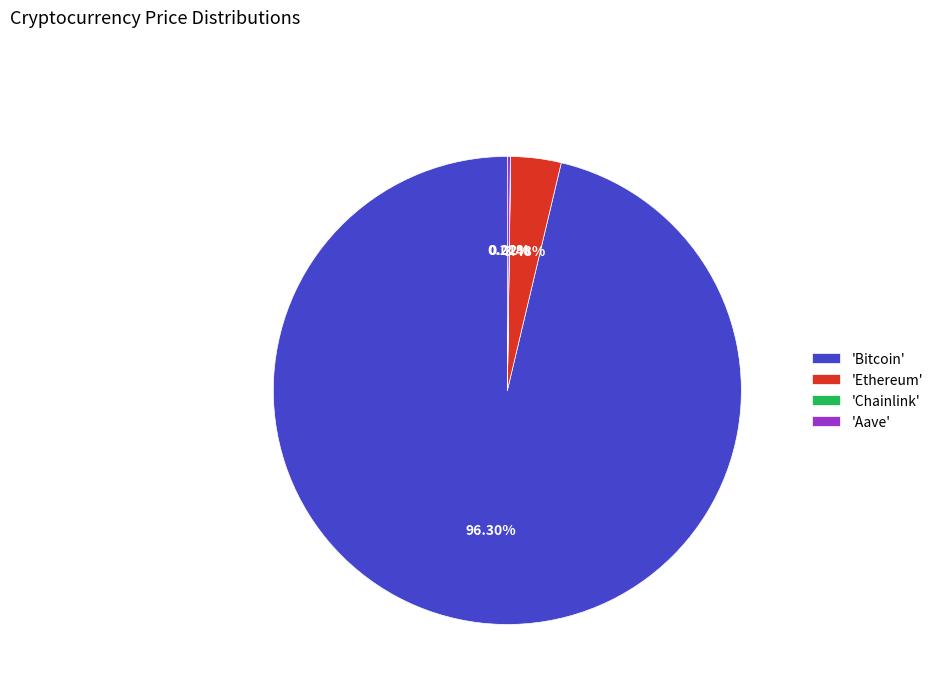

Which slice represents more than half of the pie?

'Bitcoin'